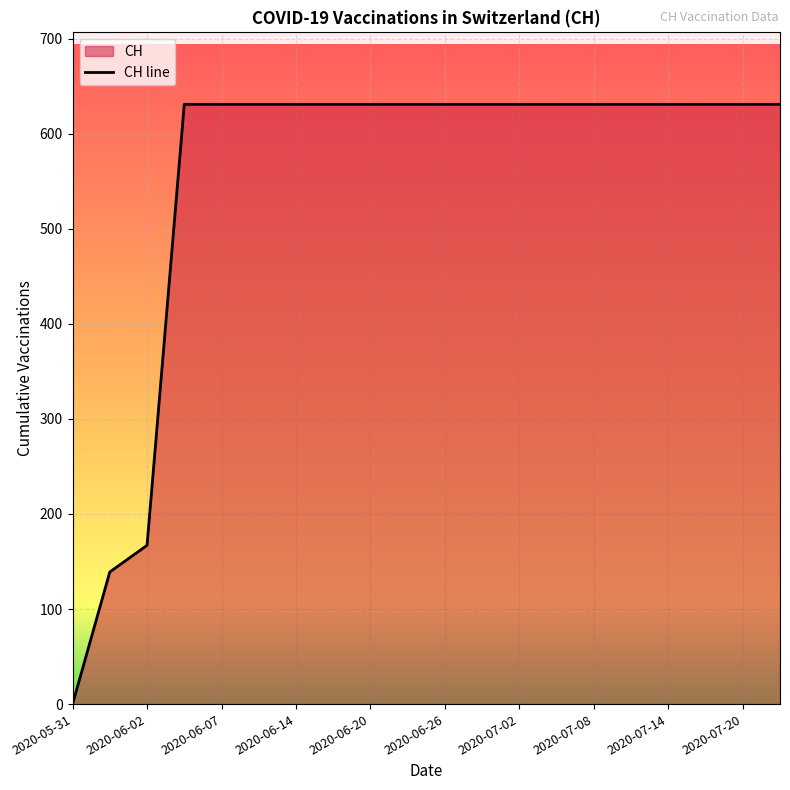

How many lines are shown in the chart?

1